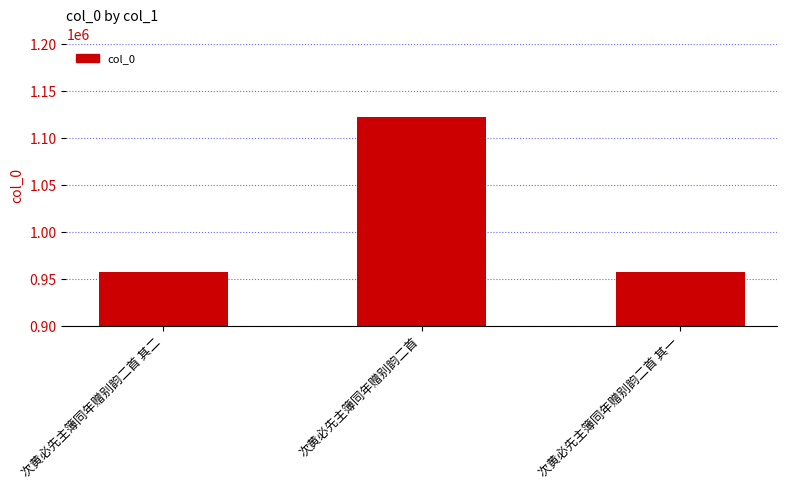

What is the change in value from 次黄必先主簿同年赠别韵二首 其二 to 次黄必先主簿同年赠别韵二首?

+165171